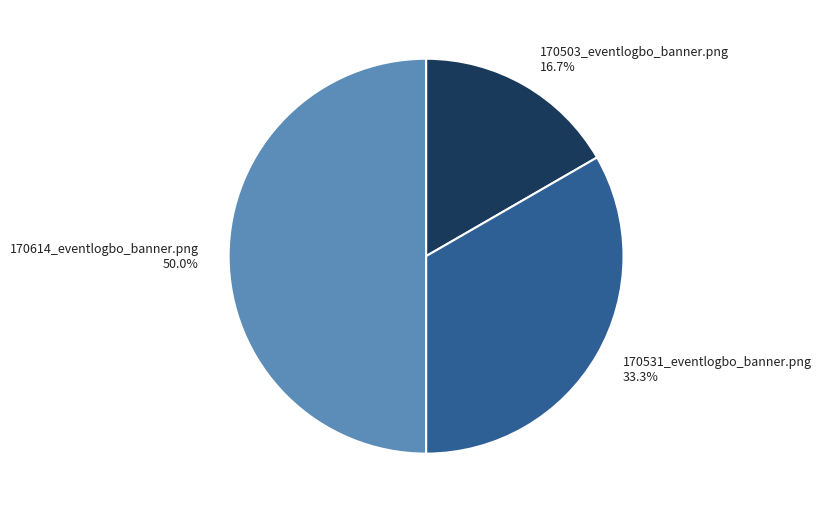

To the nearest percent, what portion does 170614_eventlogbo_banner.png represent?

50%